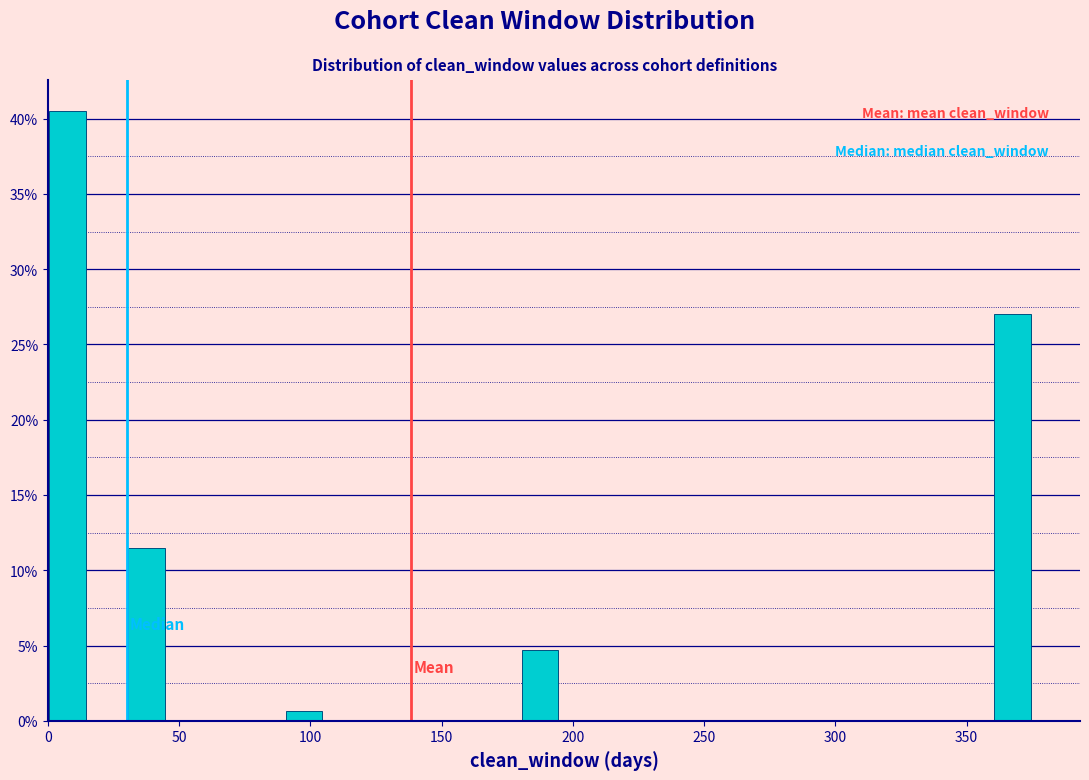

Read against the x-axis, roughly where is the centre of the tallest bar?

10